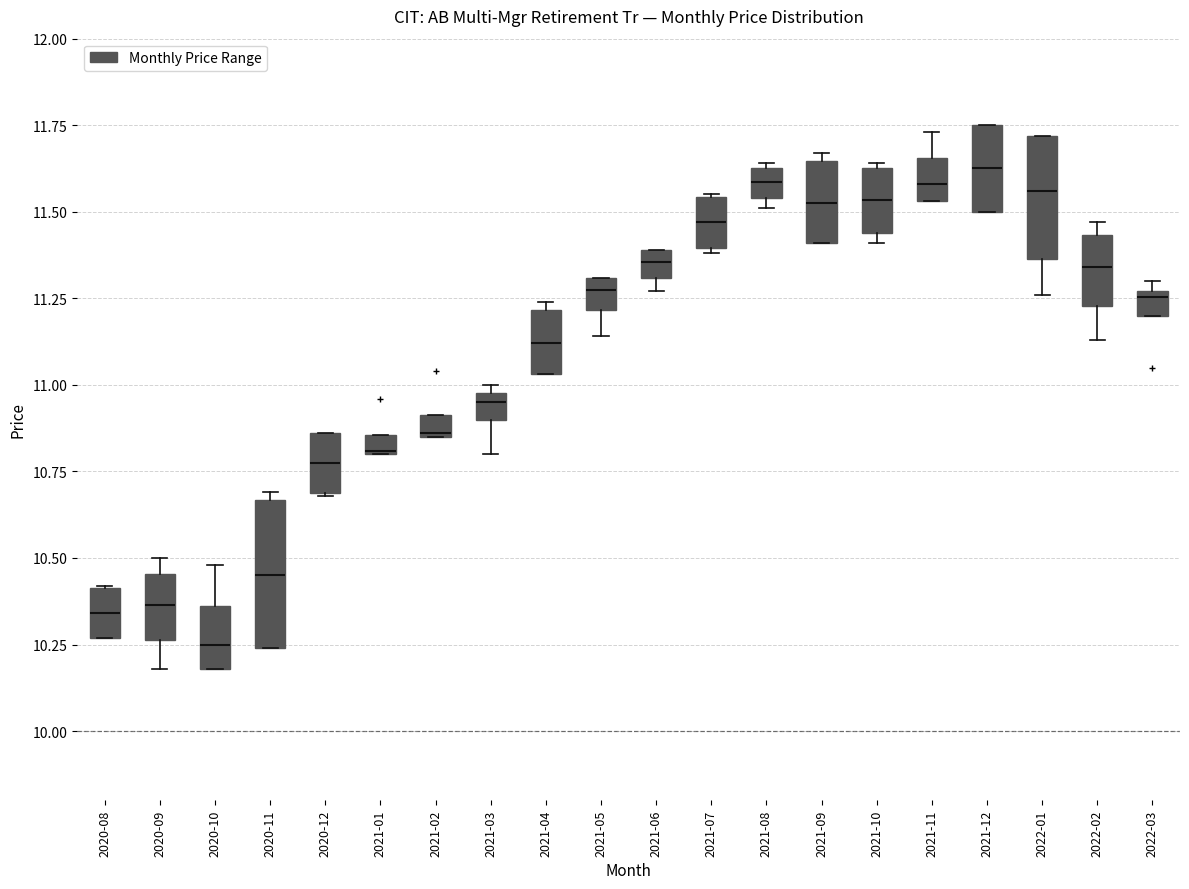

Which box is the tallest, from its lower edge to its upper edge?

2020-11